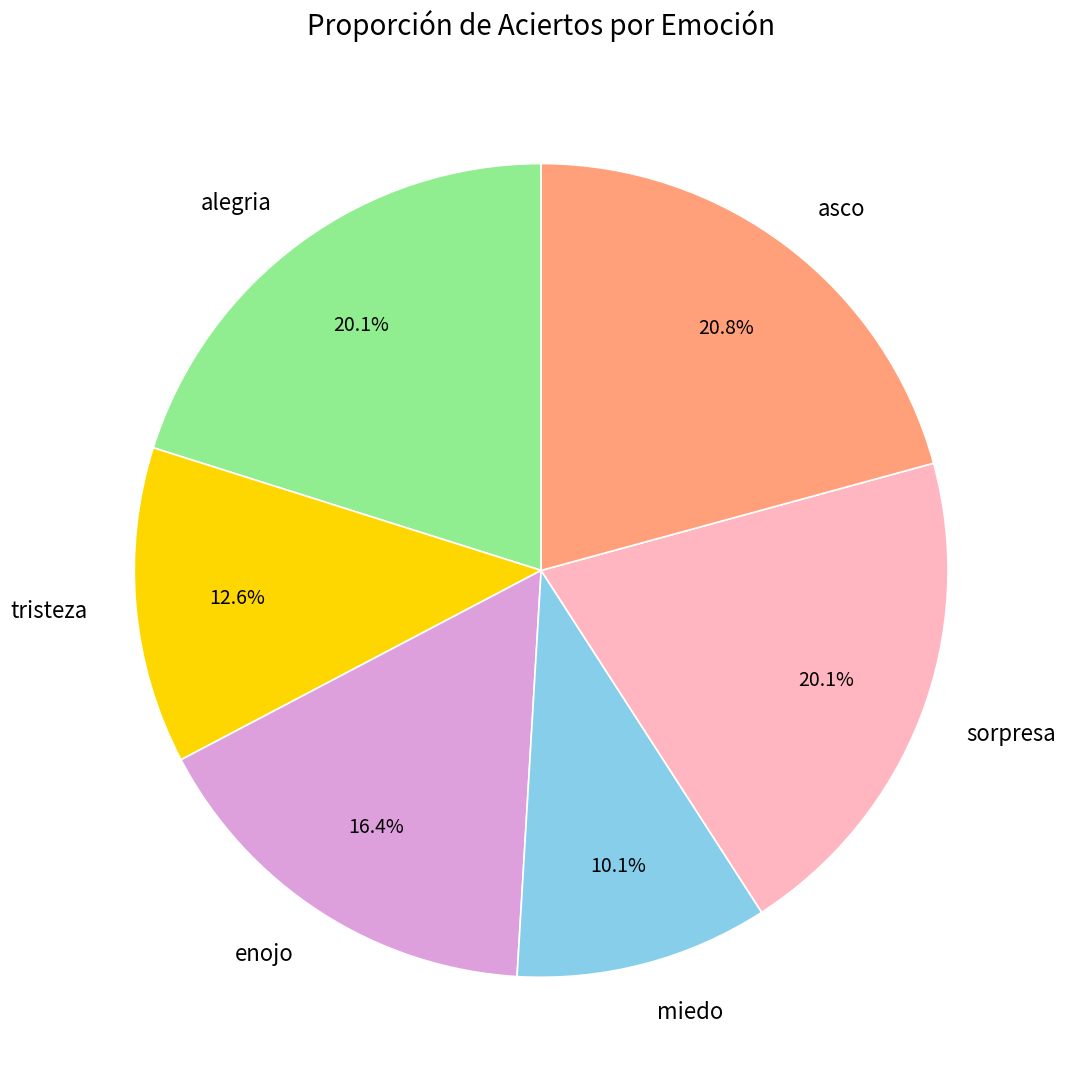

What percentage is the asco slice, to the nearest percent?

21%